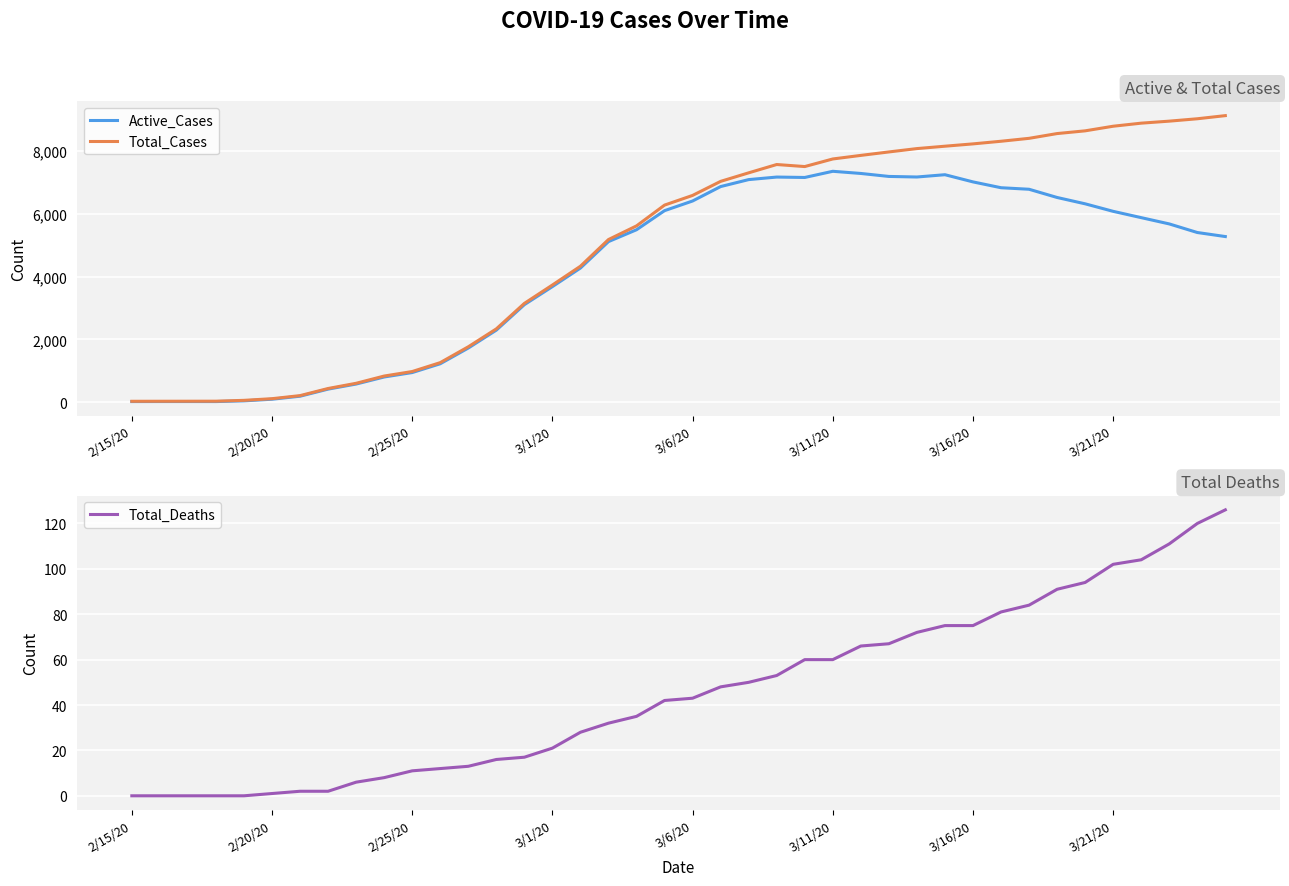

Is it true that Total_Deaths equals 31 at 3/1/20?

False